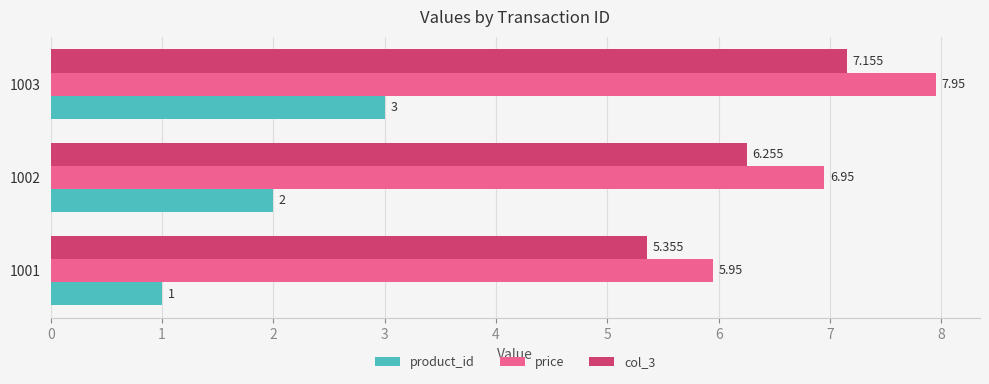

Which series has the largest total across all categories?

price